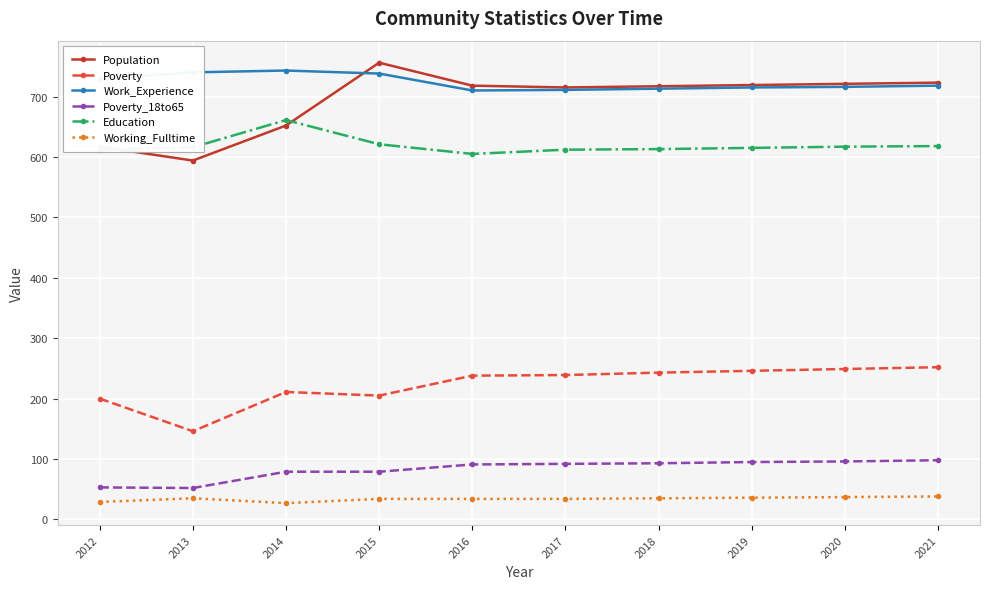

True or false: Poverty_18to65 and Poverty cross at least once.

False